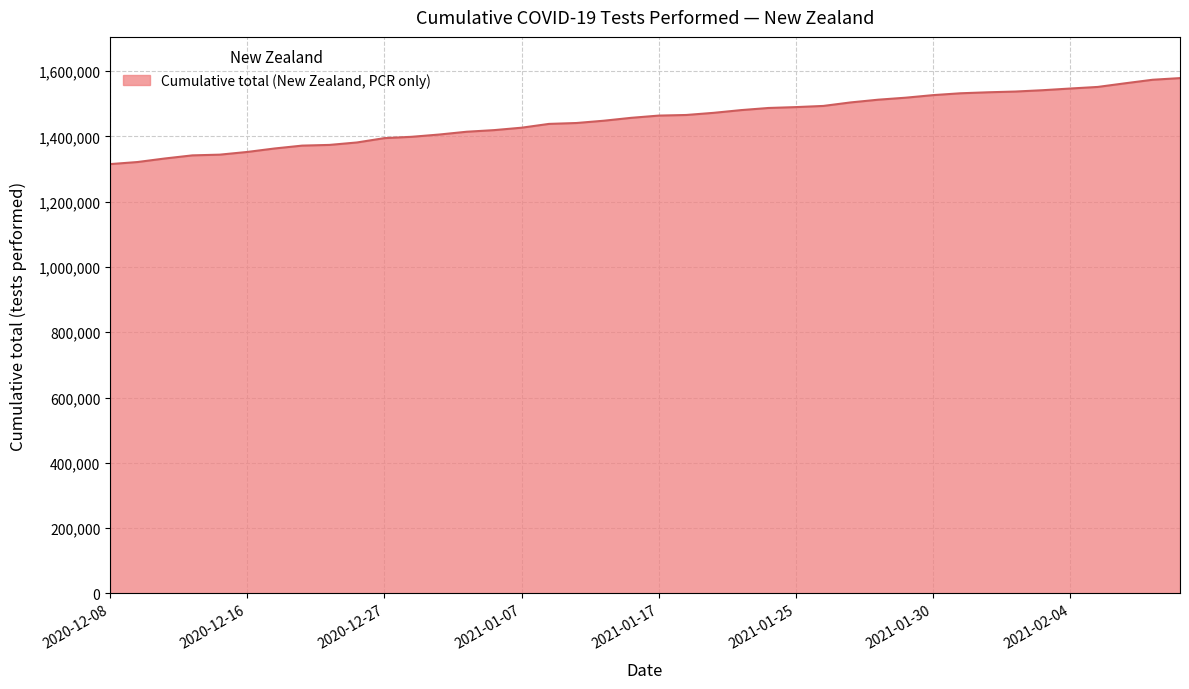

What is the difference between the maximum and minimum values?

263581